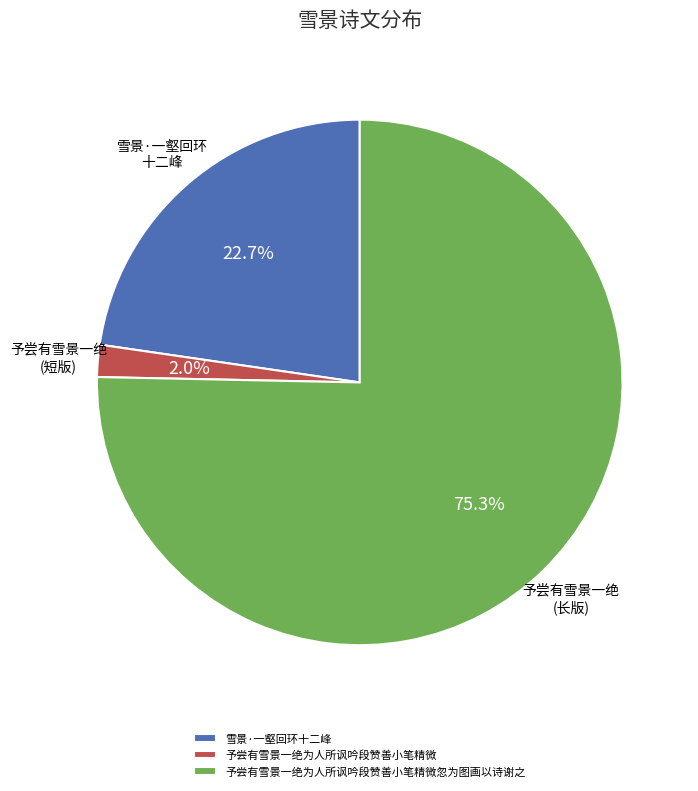

How many slices are in this pie chart?

3